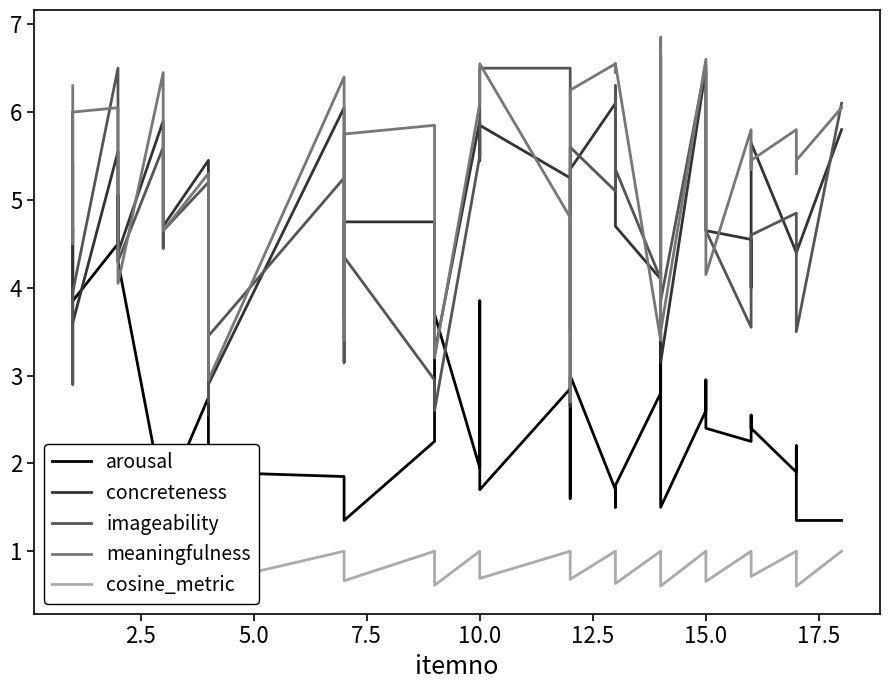

What is the average value of the arousal series?

2.6